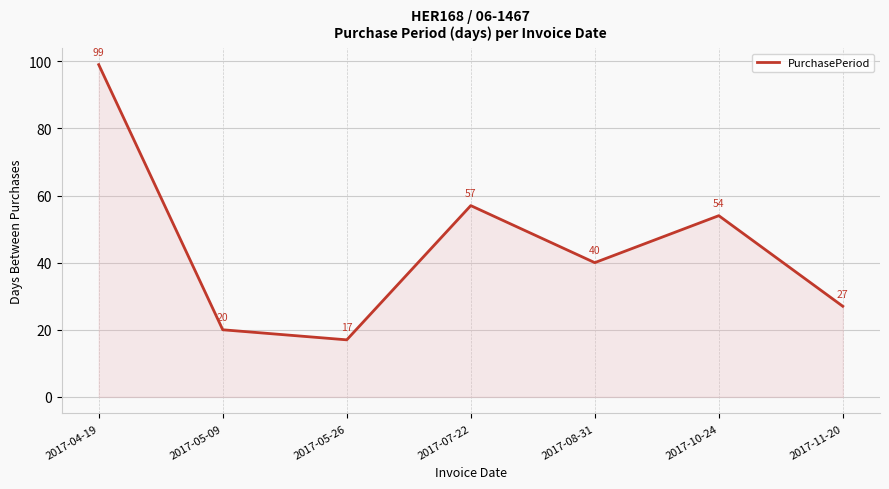

Between 2017-05-09 and 2017-04-19, which is larger?

2017-04-19